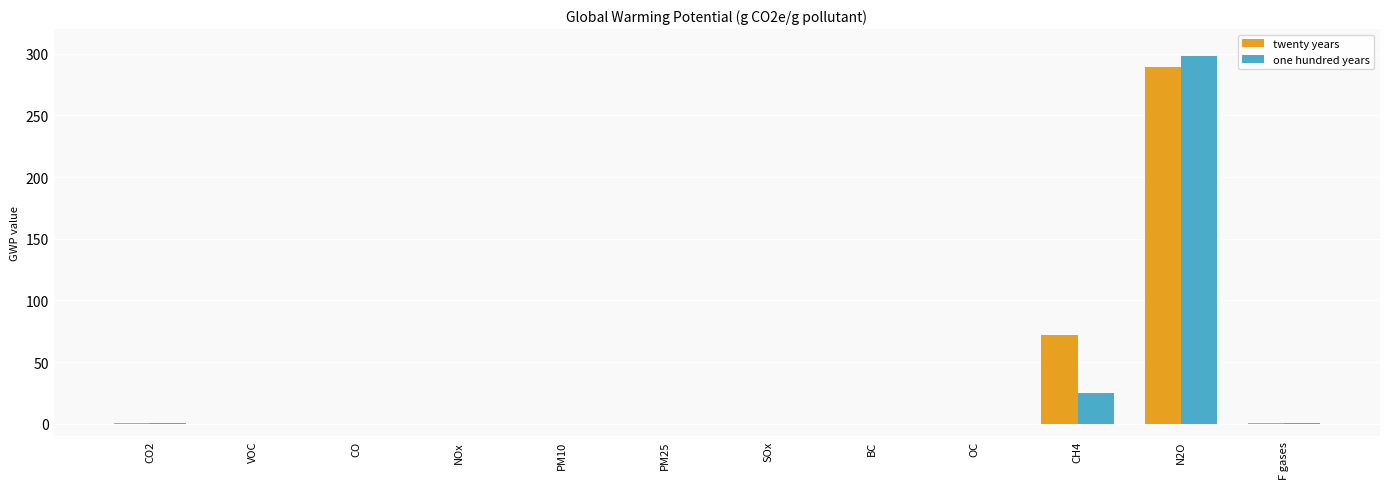

How many groups of bars are there?

12